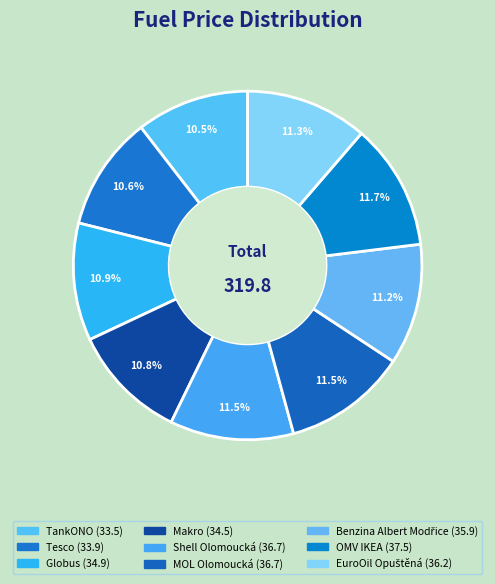

How many segments does this pie chart have?

9